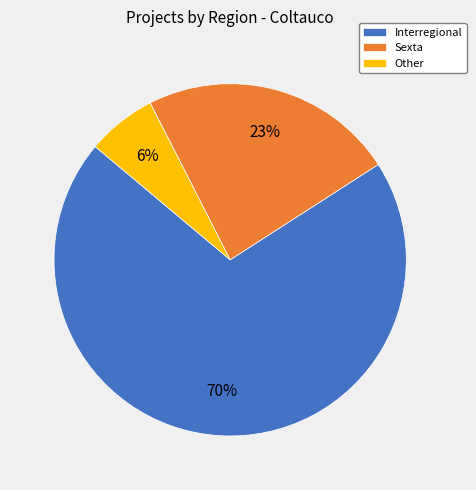

What is the smallest slice in the pie chart?

Other